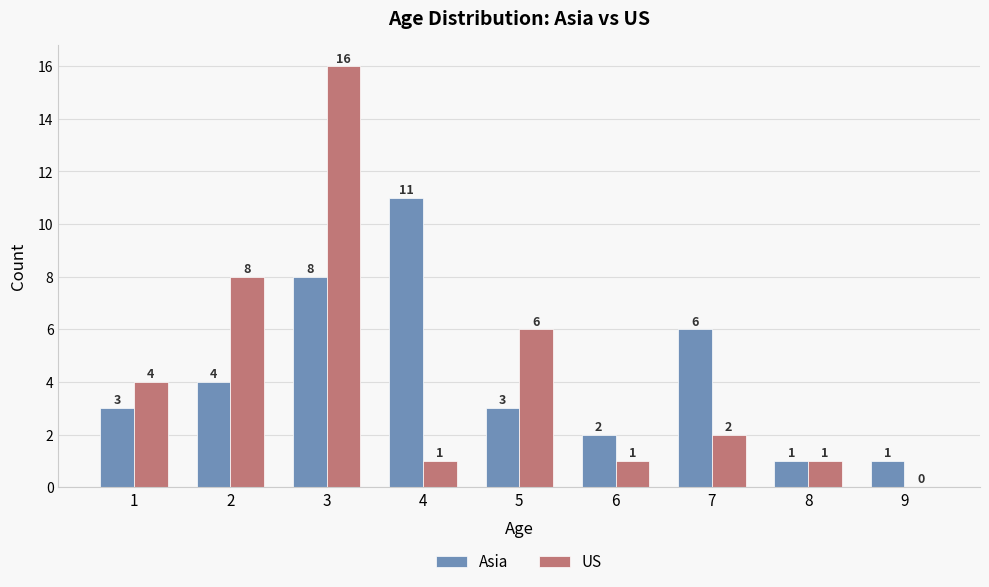

What is the maximum value shown in the chart?

16